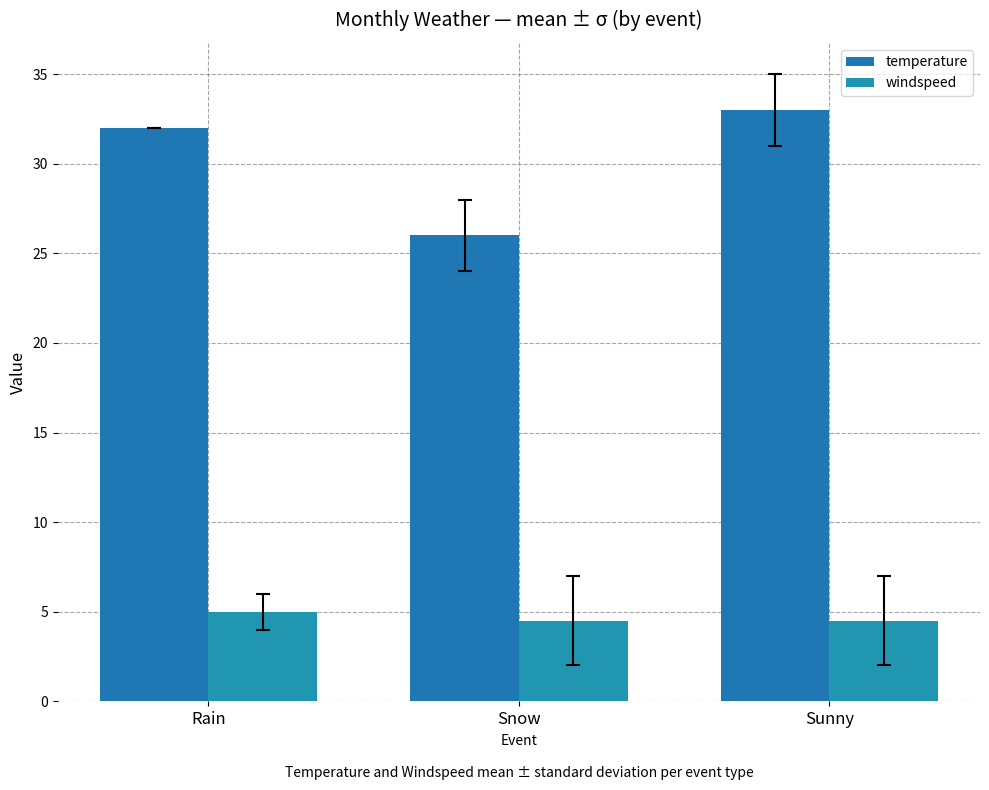

What is the difference between the windspeed values at Sunny and Rain?

0.5